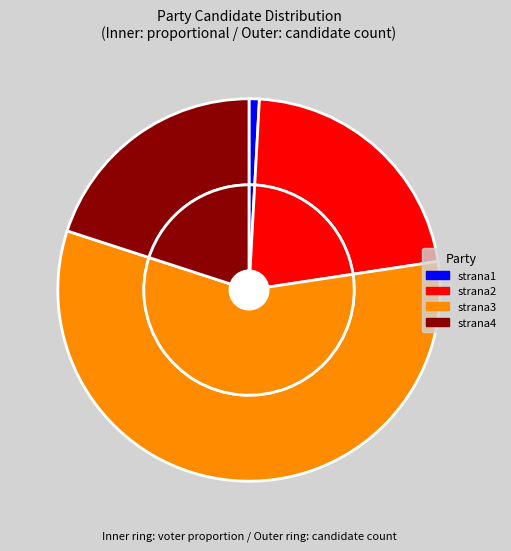

To the nearest percent, what is the difference between the strana1 and strana3 slice percentages?

57%